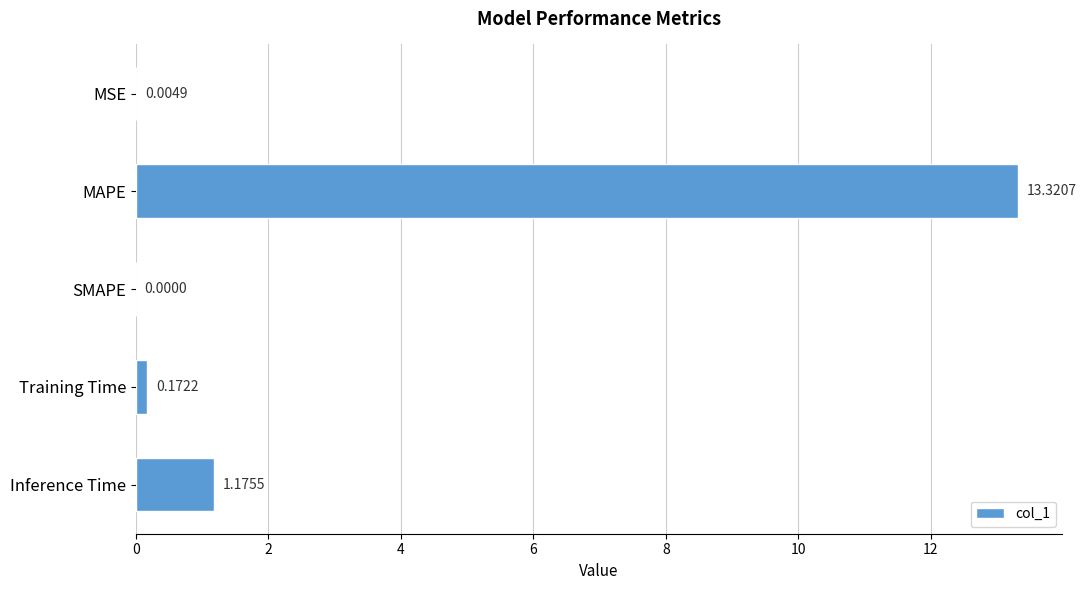

At which label is the value closest to 6?

Inference Time